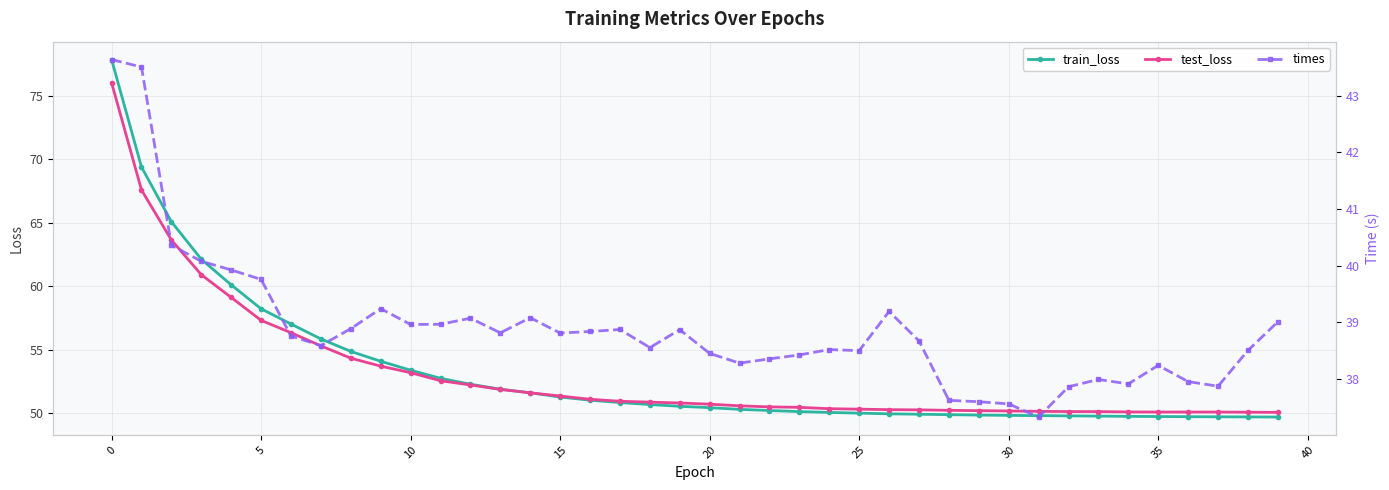

What is the maximum value for test_loss?

76.1